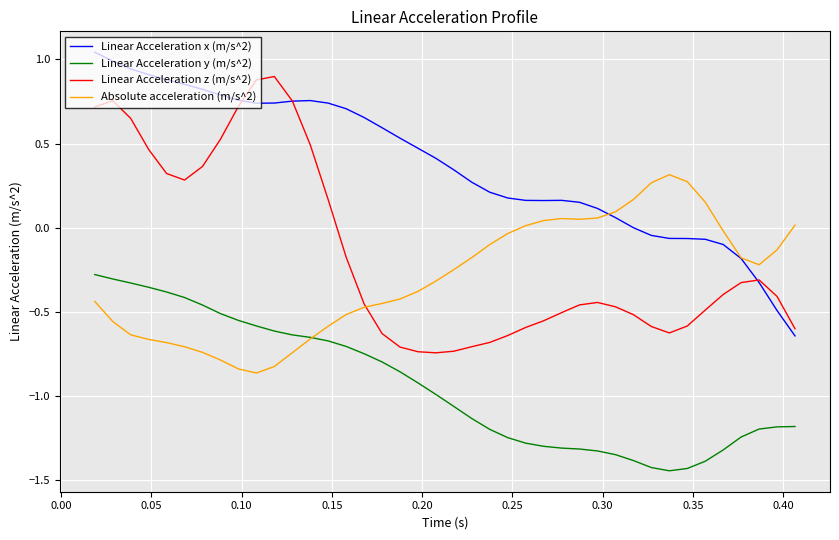

What is the difference between the maximum and second lowest values in the Linear Acceleration z (m/s^2) series?

1.6